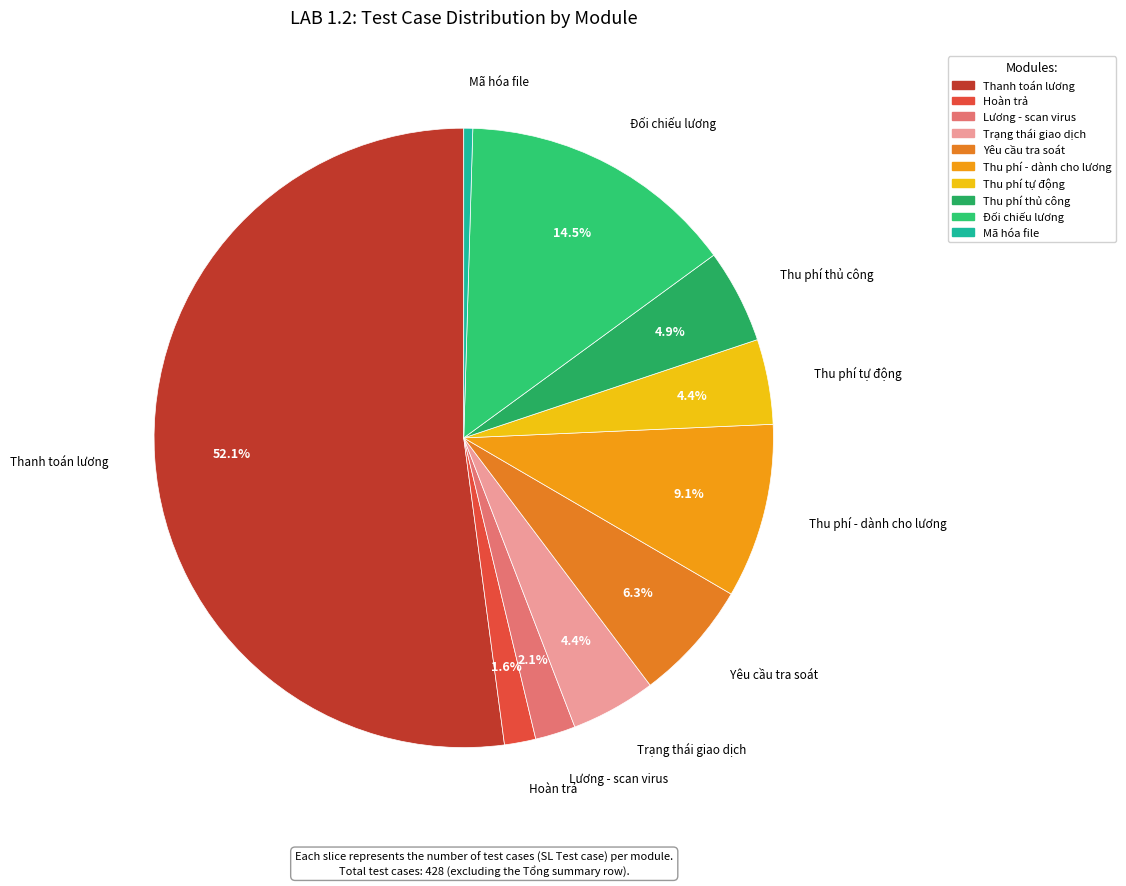

What is the ratio of the value at Thanh toán lương to the value at Mã hóa file?

111.5